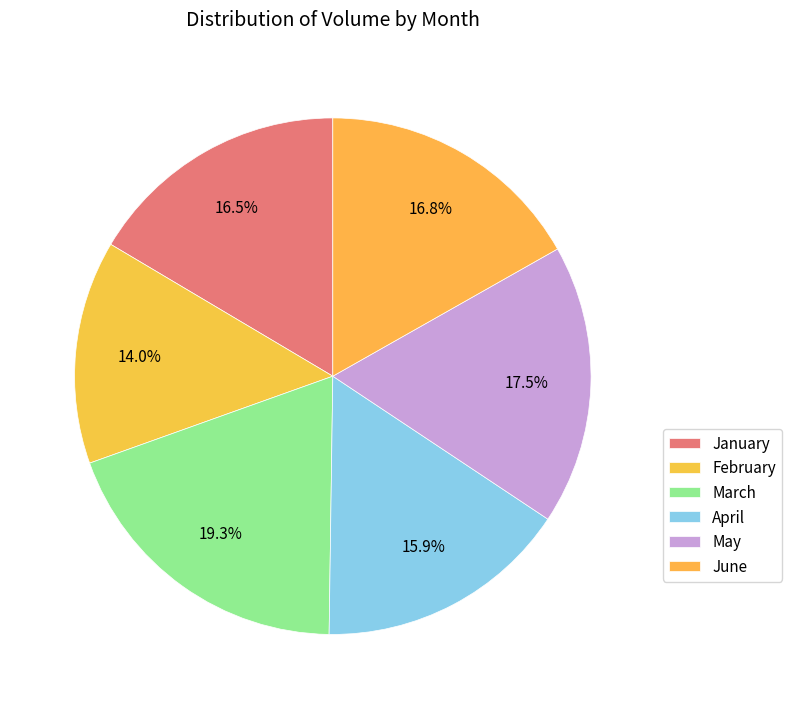

Which category has the biggest portion of the pie?

March